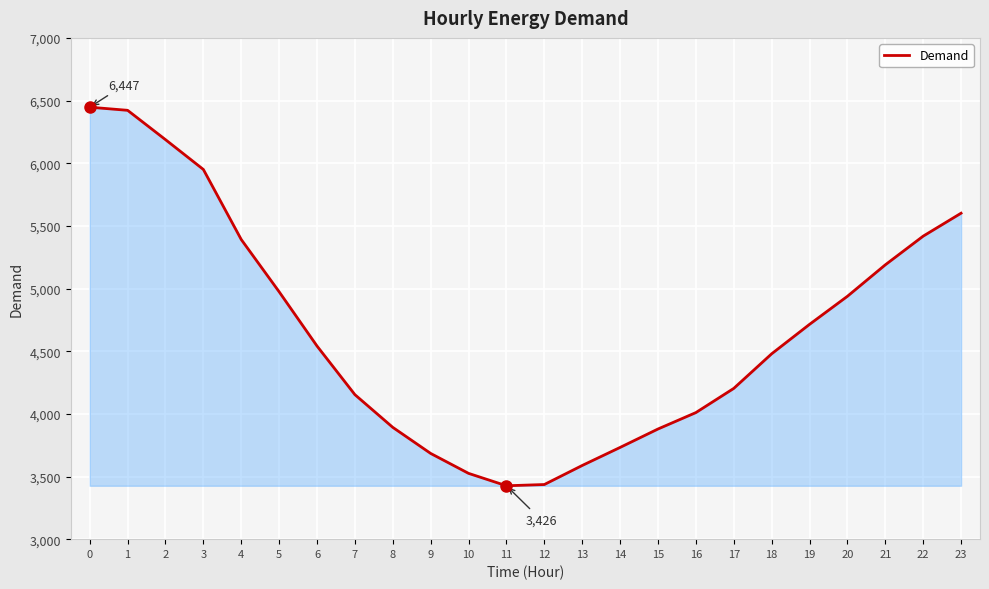

What is the average value?

4658